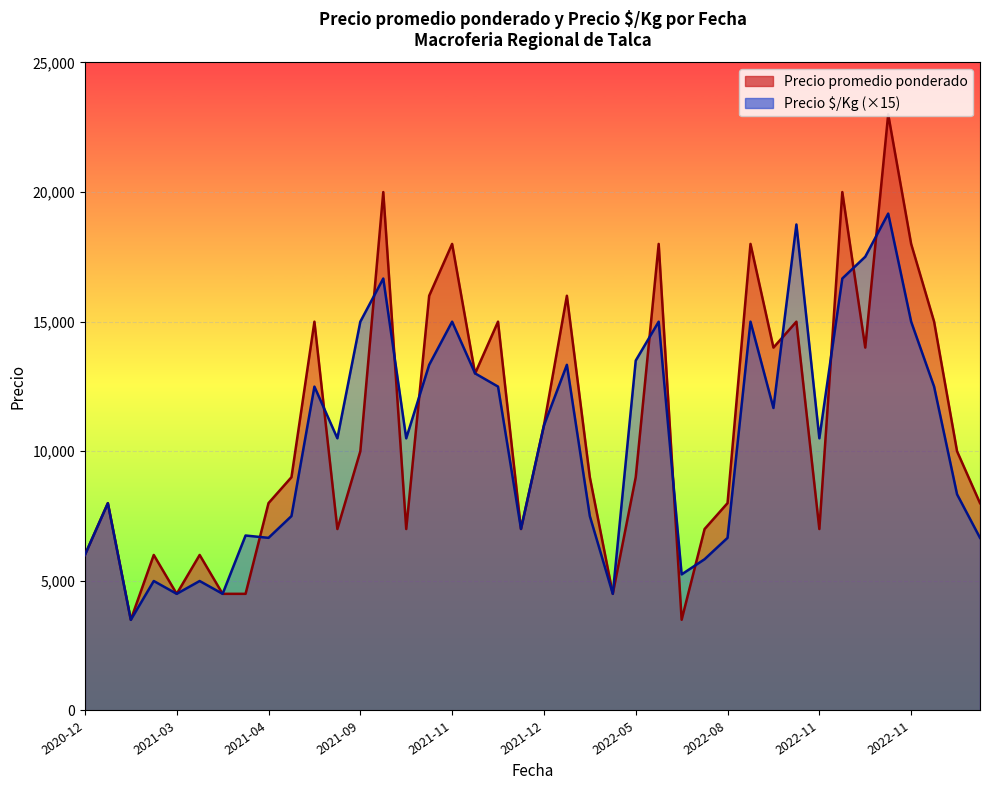

How many lines are shown in the chart?

2